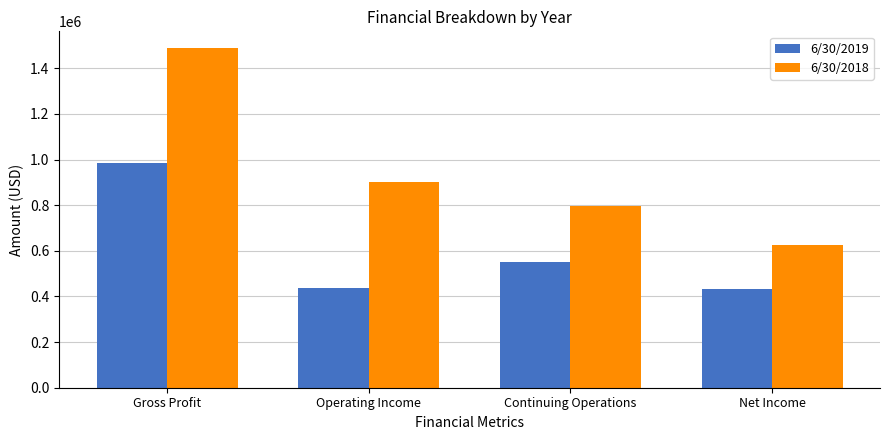

What is the greatest value displayed?

1487848